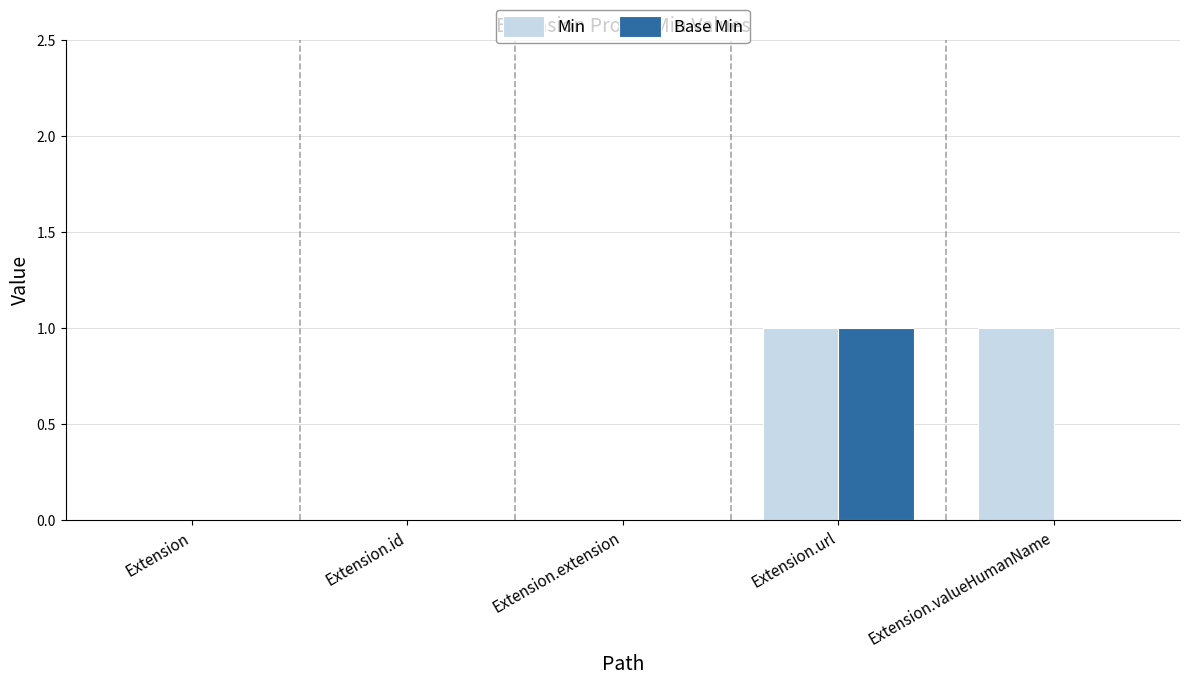

The value of Min at Extension.valueHumanName is 1. True or false?

True